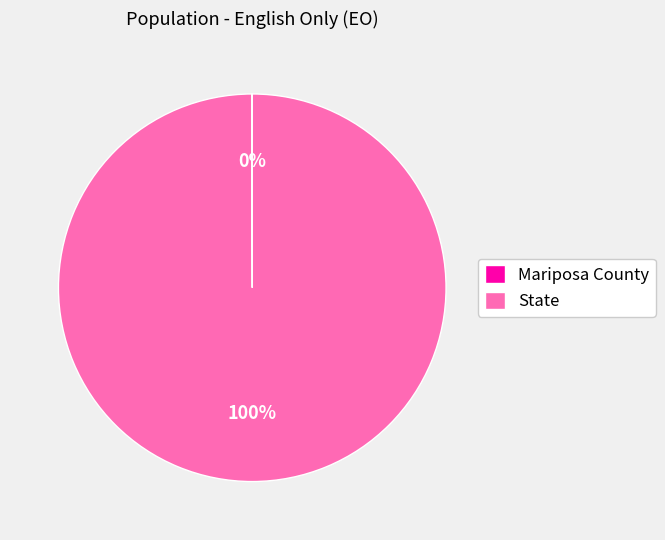

Which slice is the largest?

State